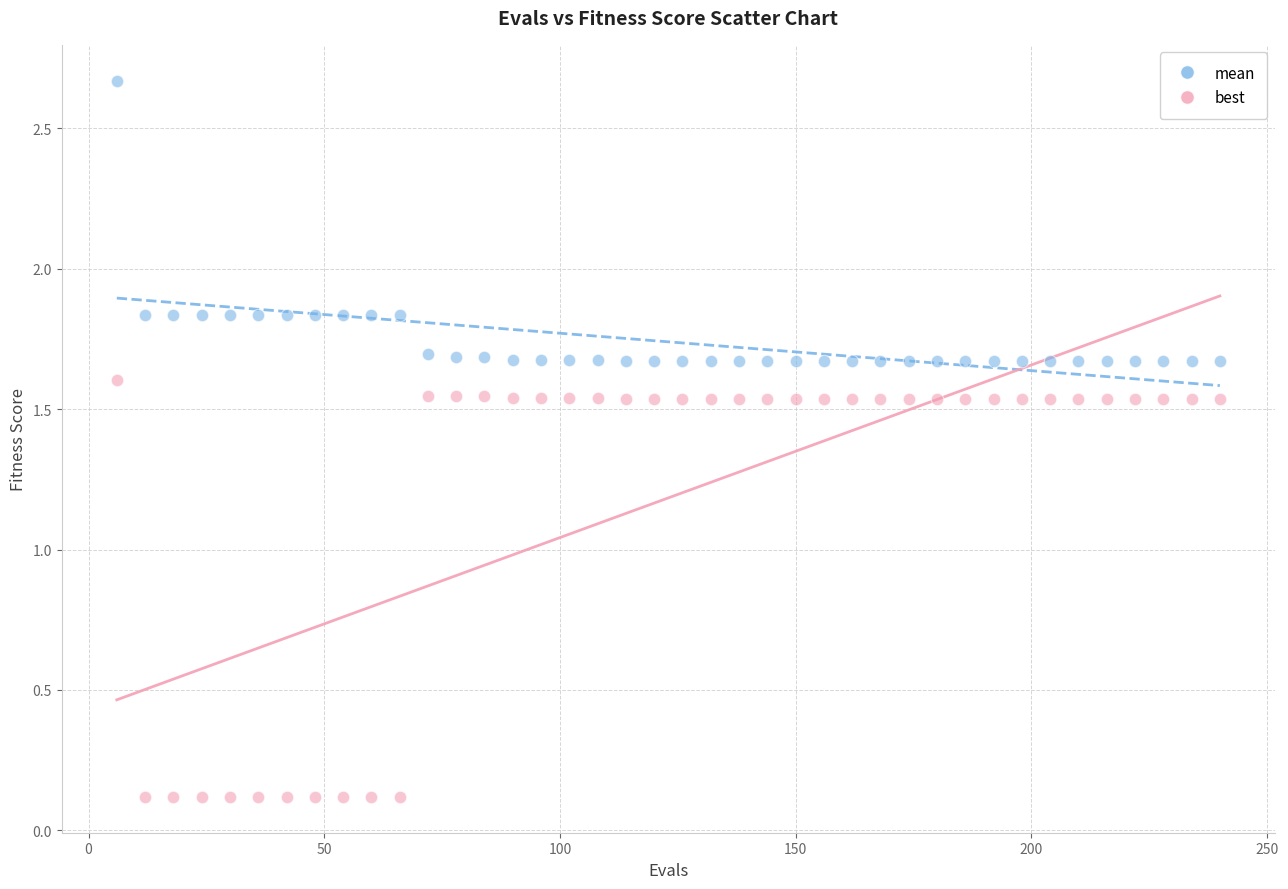

Which series contains the lowest Y value?

best